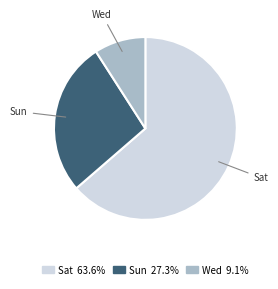

How many slices are in this pie chart?

3